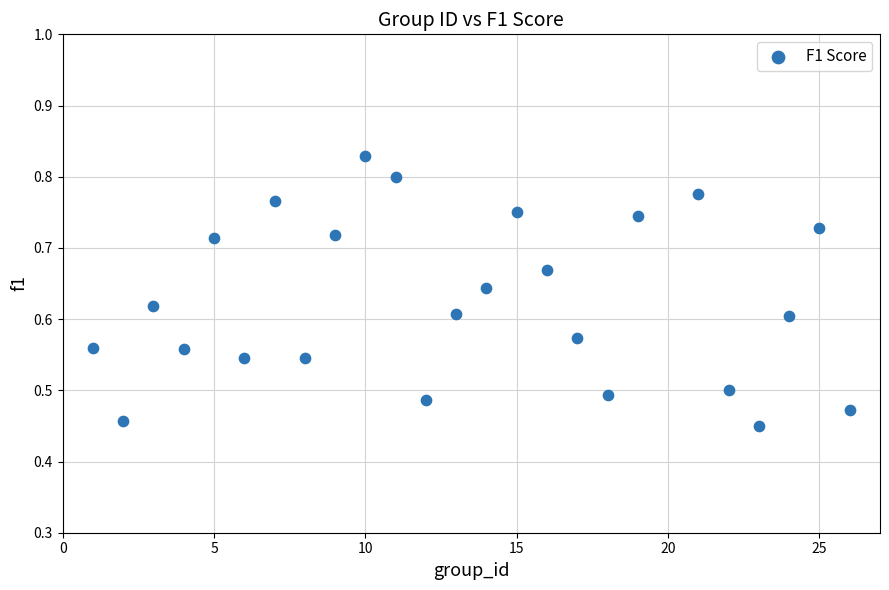

What is the range of X values (max minus min)?

25.0